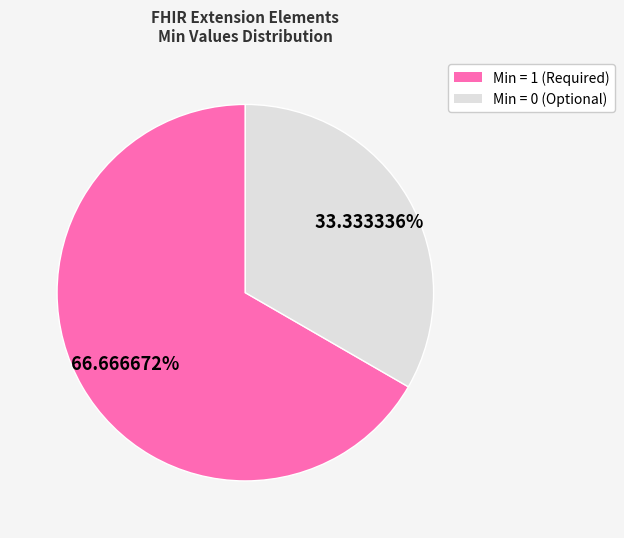

Is there any slice that represents more than half of the pie?

Yes